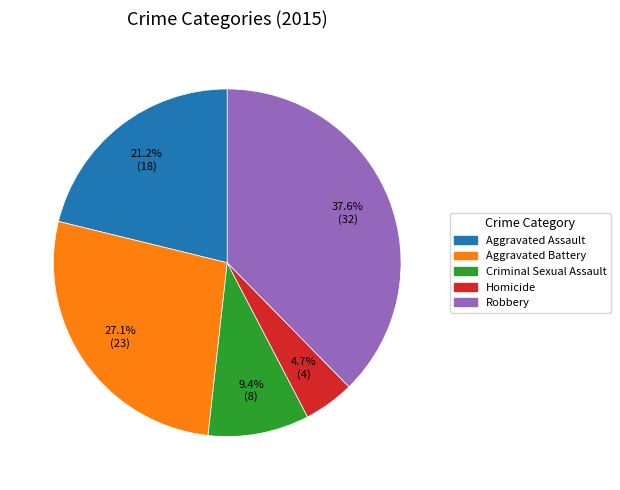

What is the ratio of the value at Homicide to the value at Aggravated Battery?

0.2